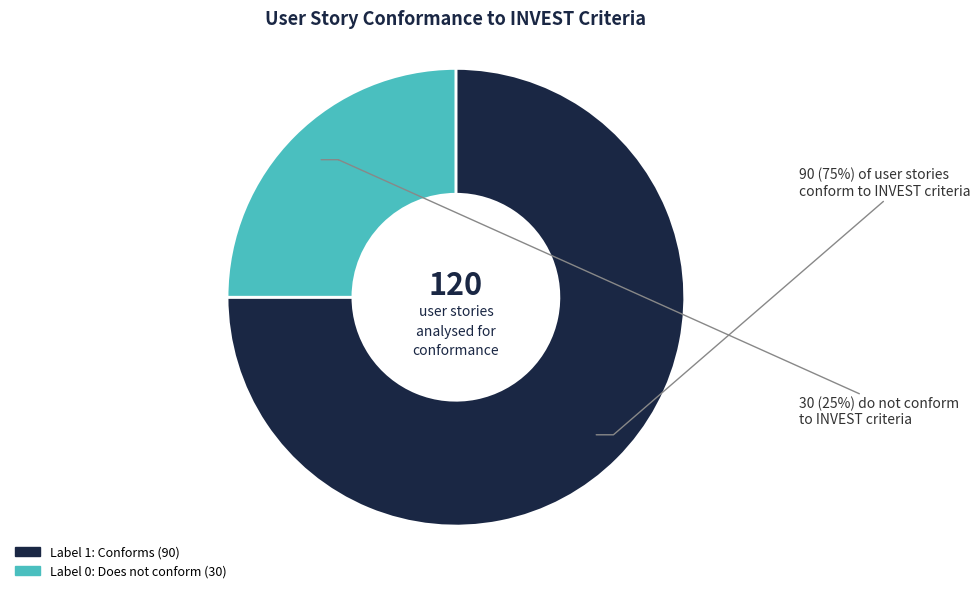

How many slices are in this pie chart?

2